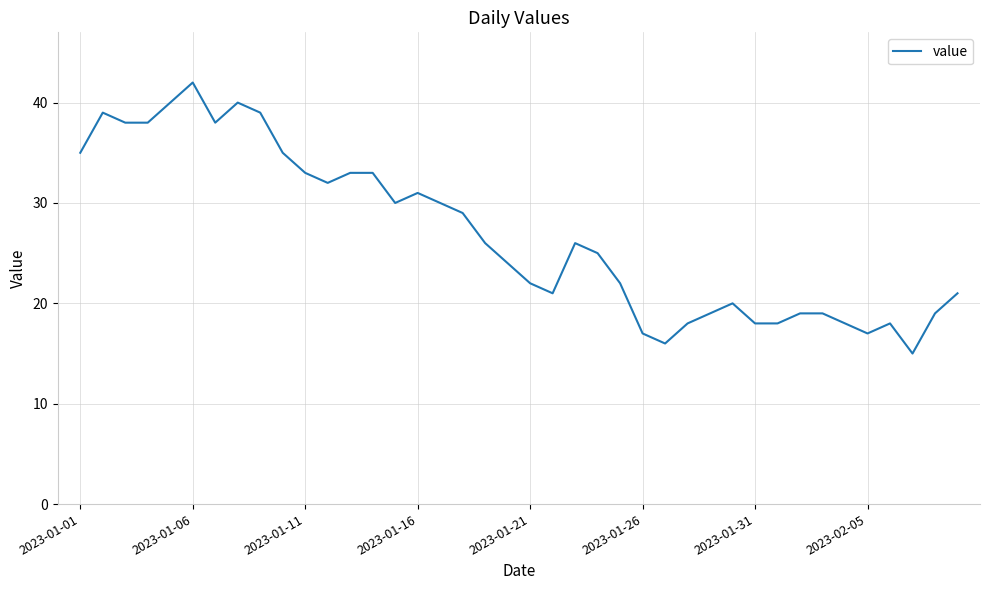

What is the difference between the maximum and minimum values?

27